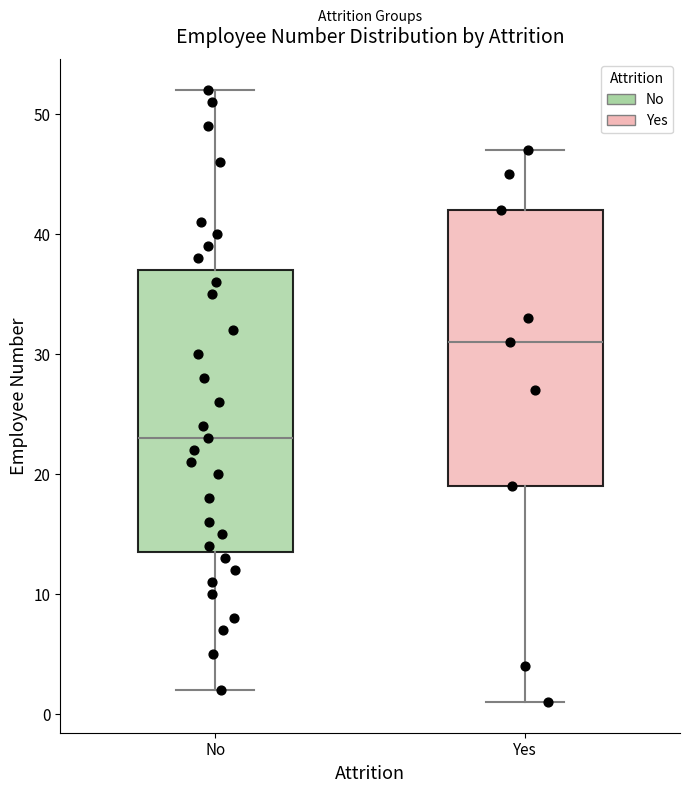

Which box has the lowest median line?

No